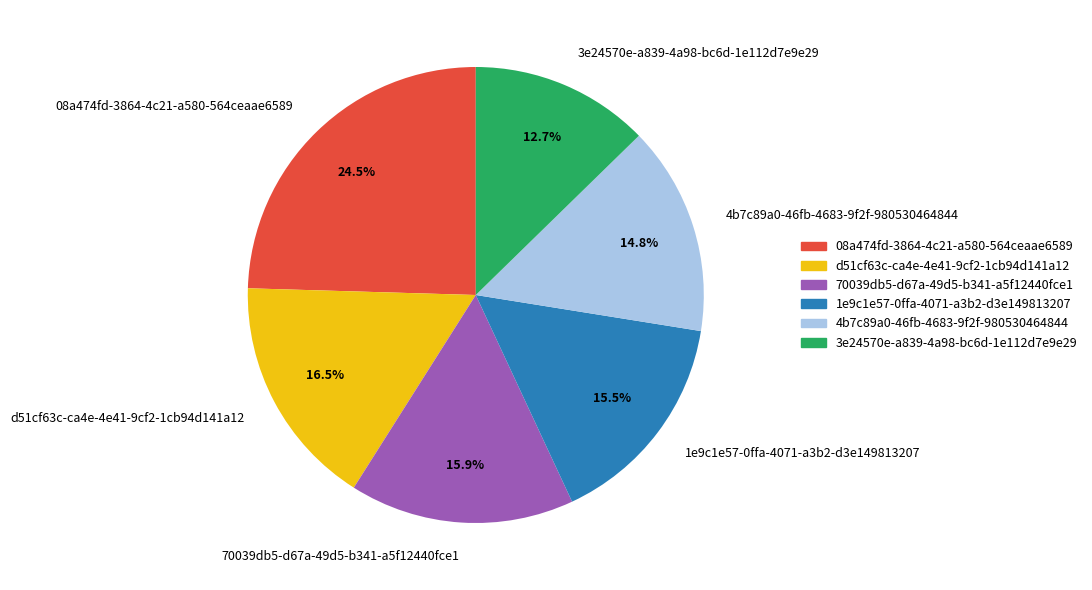

To the nearest percent, what is the combined percentage of d51cf63c-ca4e-4e41-9cf2-1cb94d141a12 and 4b7c89a0-46fb-4683-9f2f-980530464844?

31%